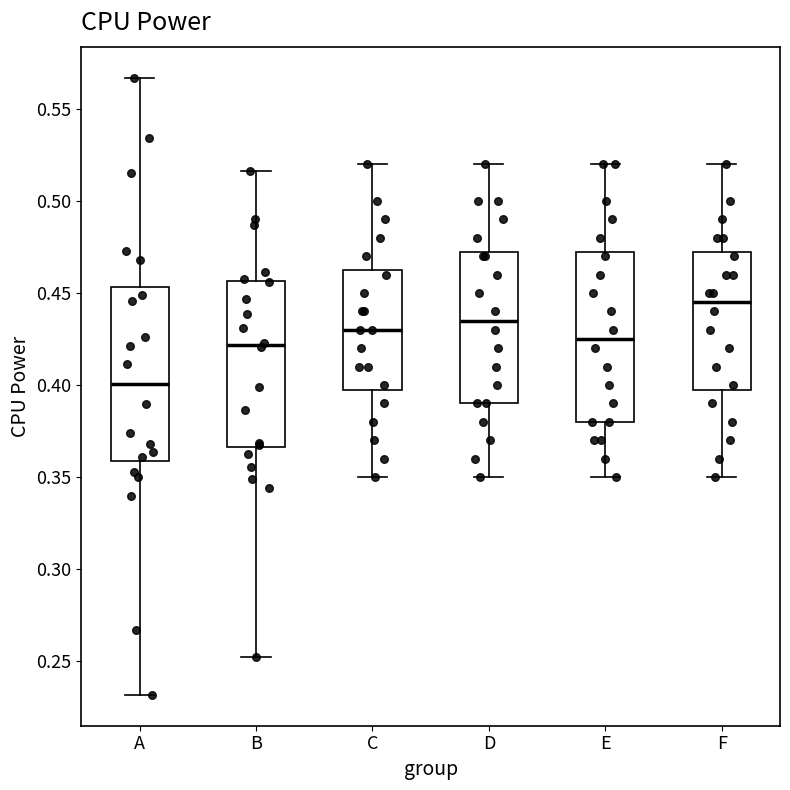

Where is the lower edge of the box for E on the y-axis? The values are not printed on the chart, so give them approximately, as read against the axis.

0.380